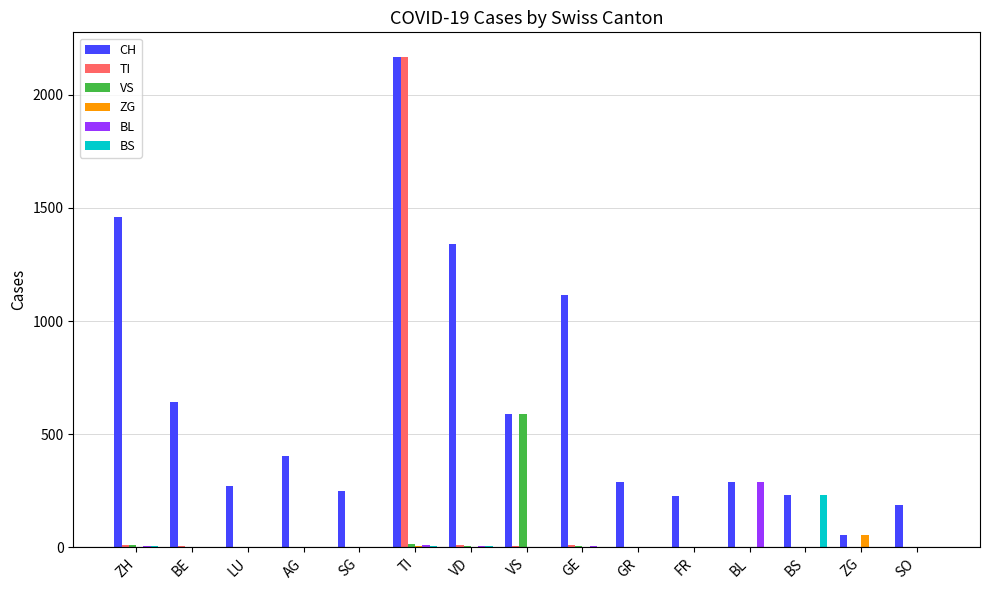

True or false: BL has a value of 290 at BL.

True